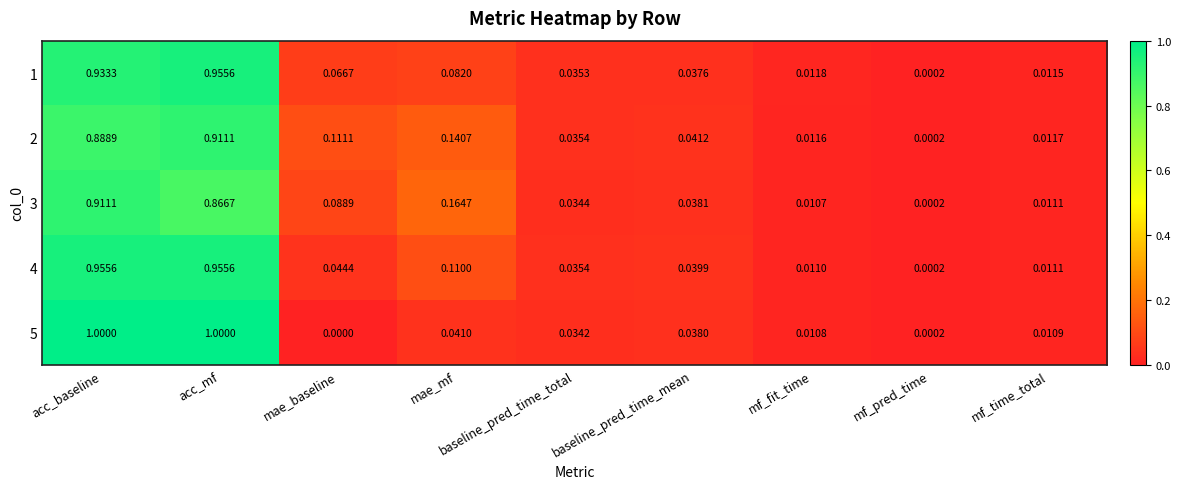

At which category is the sum across all series the highest?

acc_mf